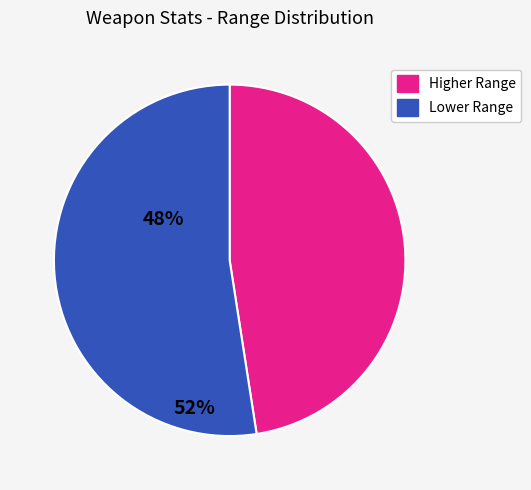

How many slices are in this pie chart?

2